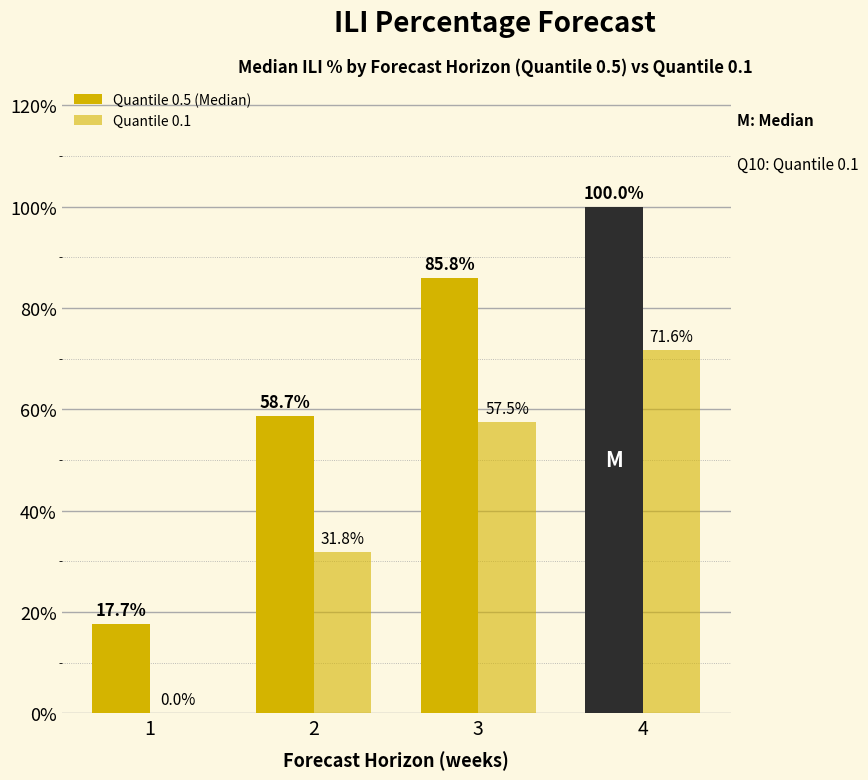

Which label corresponds to the smallest value in the chart?

1